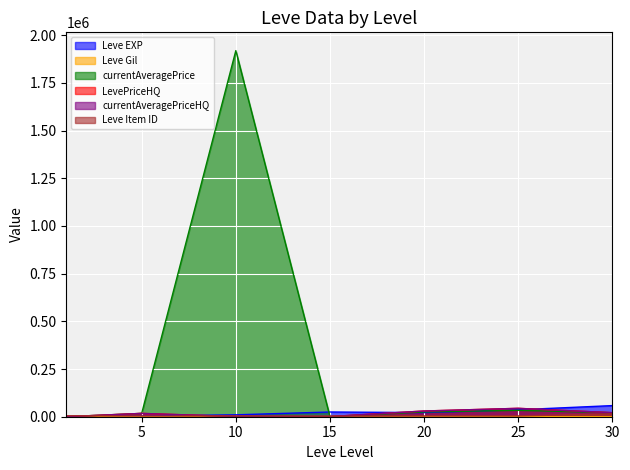

Where is the first local minimum for currentAveragePriceHQ?

15